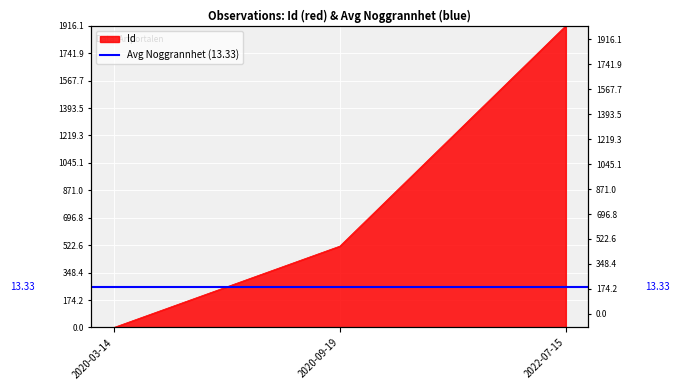

Count the number of values greater than 516.

2